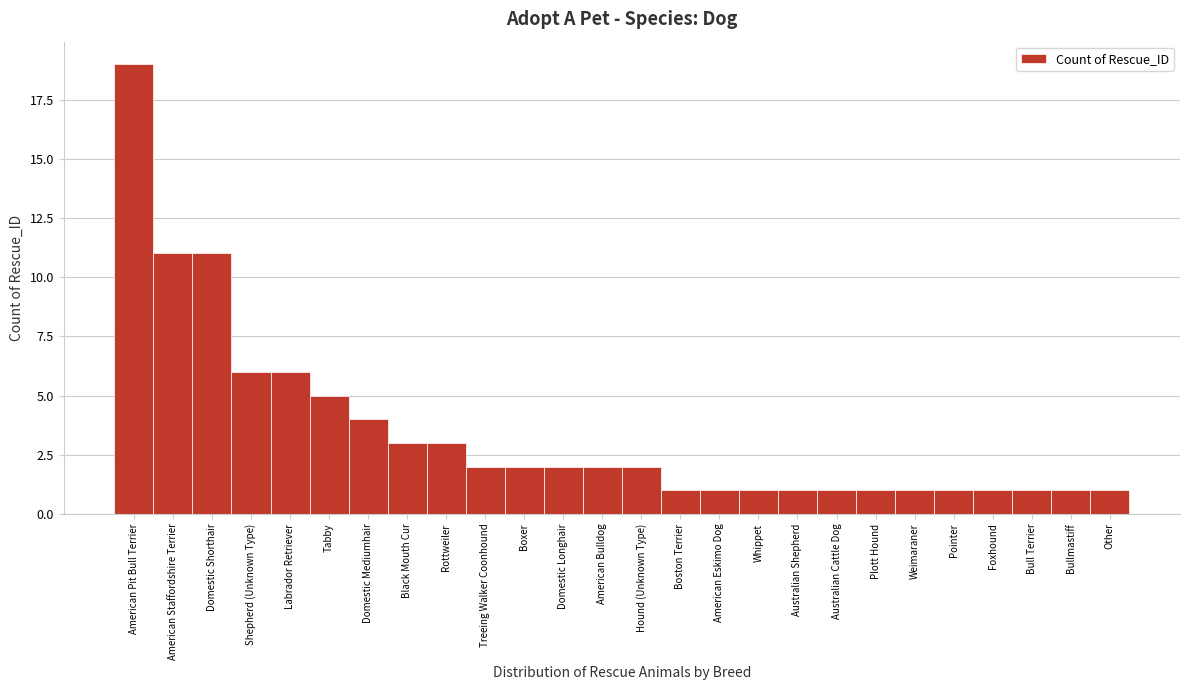

Reading left to right, list all the values displayed in this chart.

American Pit Bull Terrier=19	American Staffordshire Terrier=11	Domestic Shorthair=11	Shepherd (Unknown Type)=6	Labrador Retriever=6	Tabby=5	Domestic Mediumhair=4	Black Mouth Cur=3	Rottweiler=3	Treeing Walker Coonhound=2	Boxer=2	Domestic Longhair=2	American Bulldog=2	Hound (Unknown Type)=2	Boston Terrier=1	American Eskimo Dog=1	Whippet=1	Australian Shepherd=1	Australian Cattle Dog=1	Plott Hound=1	Weimaraner=1	Pointer=1	Foxhound=1	Bull Terrier=1	Bullmastiff=1	Other=1